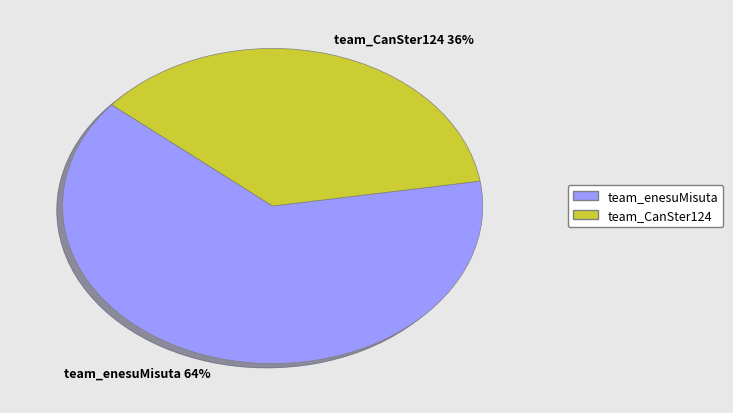

Between team_enesuMisuta and team_CanSter124, which is larger?

team_enesuMisuta